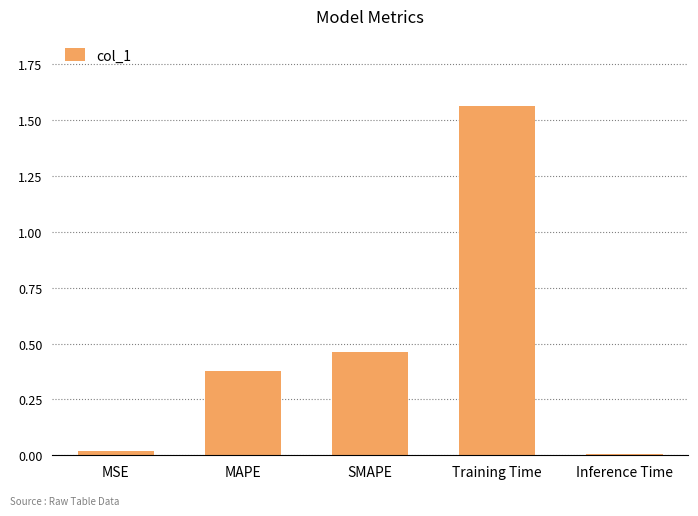

What is the label of the 2nd bar from the right?

Training Time